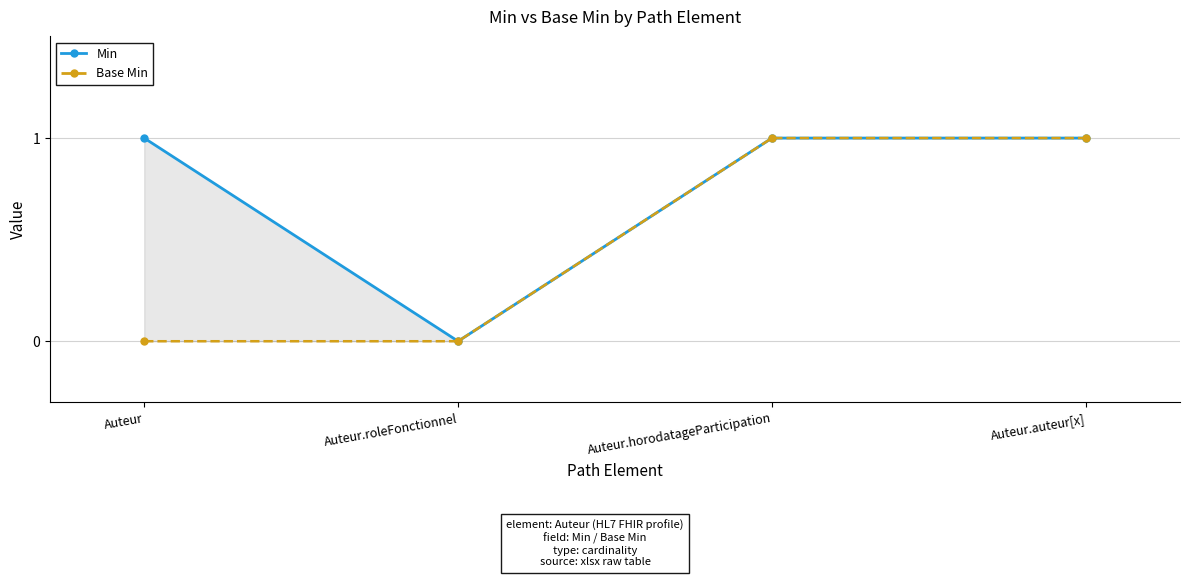

Which category has the highest value in the Base Min series?

Auteur.horodatageParticipation